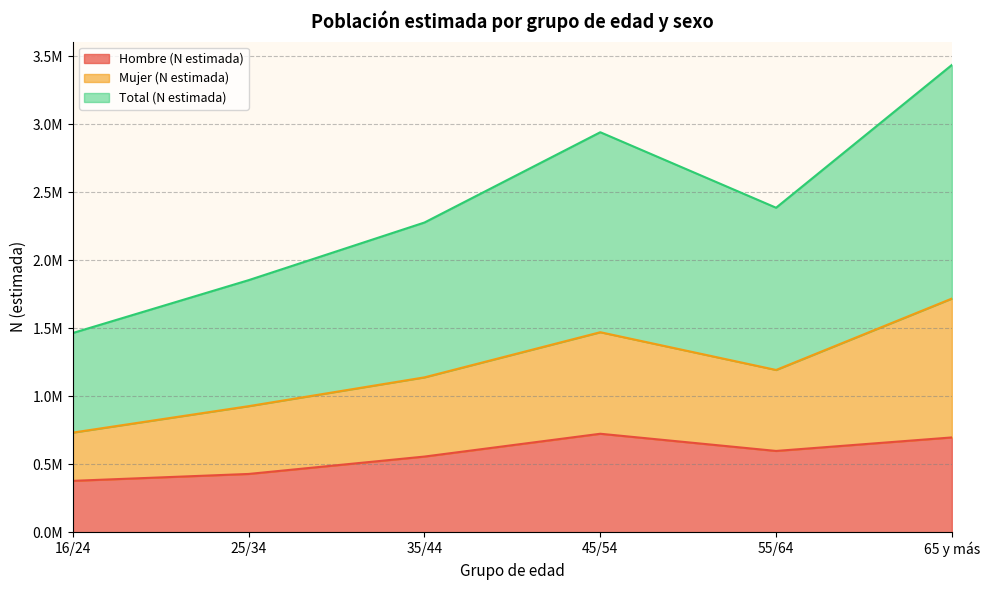

Which label corresponds to the smallest value in the chart?

16/24